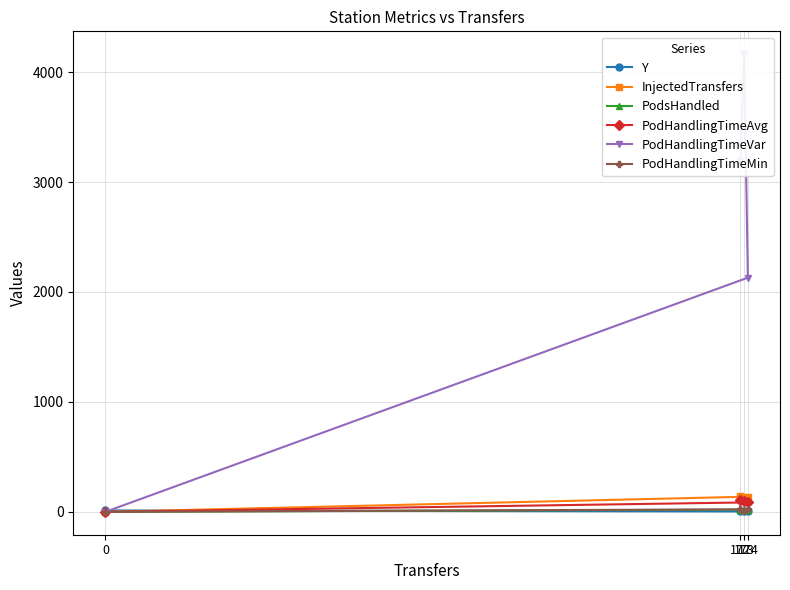

How many lines are shown in the chart?

6